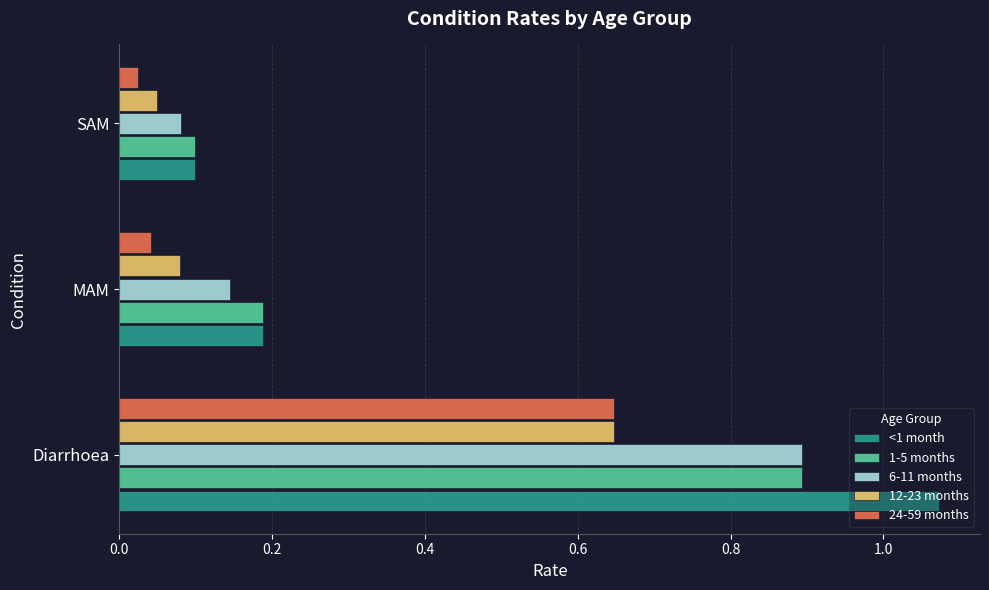

Is it true that <1 month equals 0.6 at Diarrhoea?

False